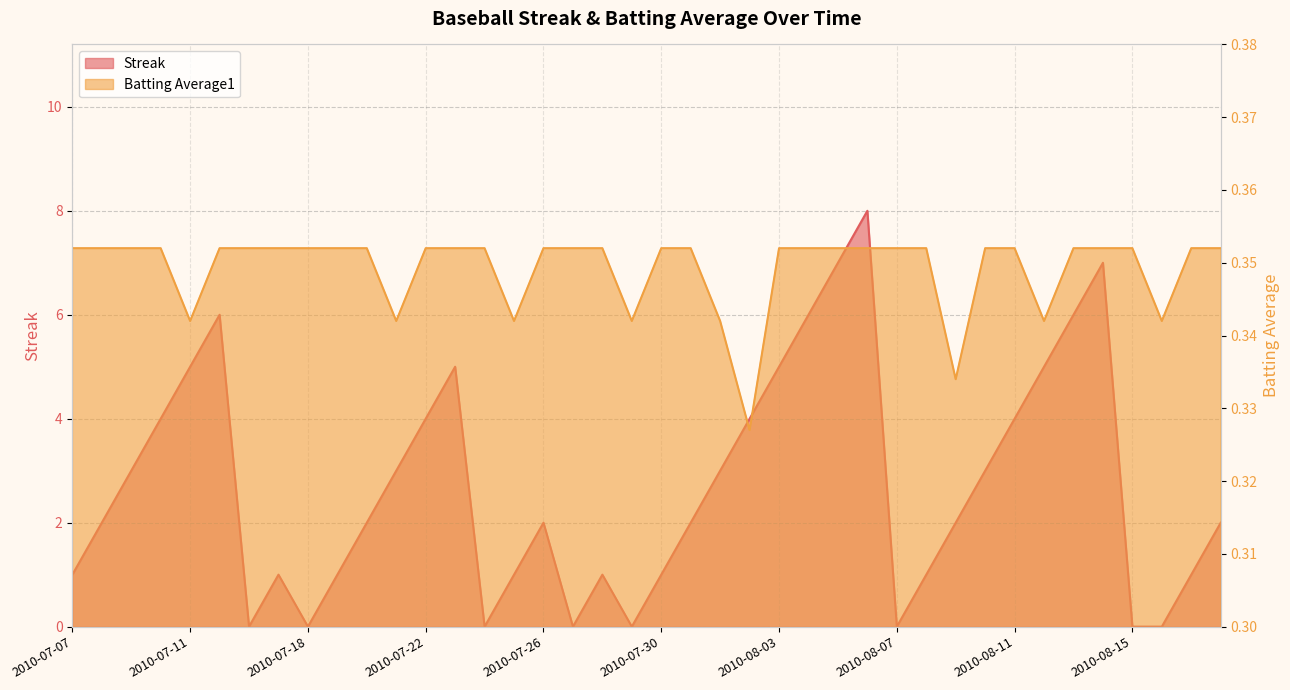

Reading right to left, transcribe all the data shown in this chart.

Streak: 2.0	1.0	0.0	0.0	7.0	6.0	5.0	4.0	3.0	2.0	1.0	0.0	8.0	7.0	6.0	5.0	4.0	3.0	2.0	1.0	0.0	1.0	0.0	2.0	1.0	0.0	5.0	4.0	3.0	2.0	1.0	0.0	1.0	0.0	6.0	5.0	4.0	3.0	2.0	1.0
Batting Average1: 0.4	0.4	0.3	0.4	0.4	0.4	0.3	0.4	0.4	0.3	0.4	0.4	0.4	0.4	0.4	0.4	0.3	0.3	0.4	0.4	0.3	0.4	0.4	0.4	0.3	0.4	0.4	0.4	0.3	0.4	0.4	0.4	0.4	0.4	0.4	0.3	0.4	0.4	0.4	0.4